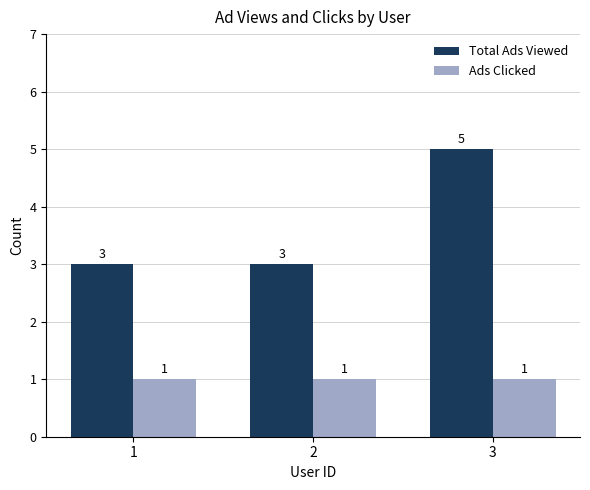

What is the value of the Total Ads Viewed bar at the 3rd from the left?

5